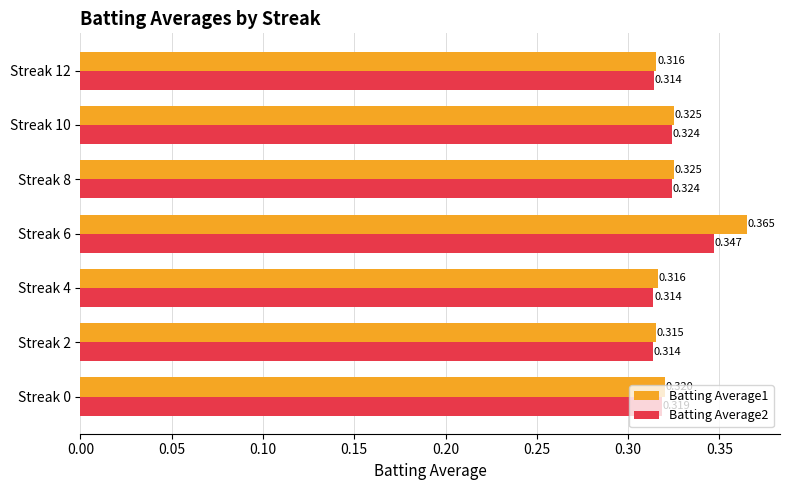

What are all the series names shown in the legend?

Batting Average1, Batting Average2